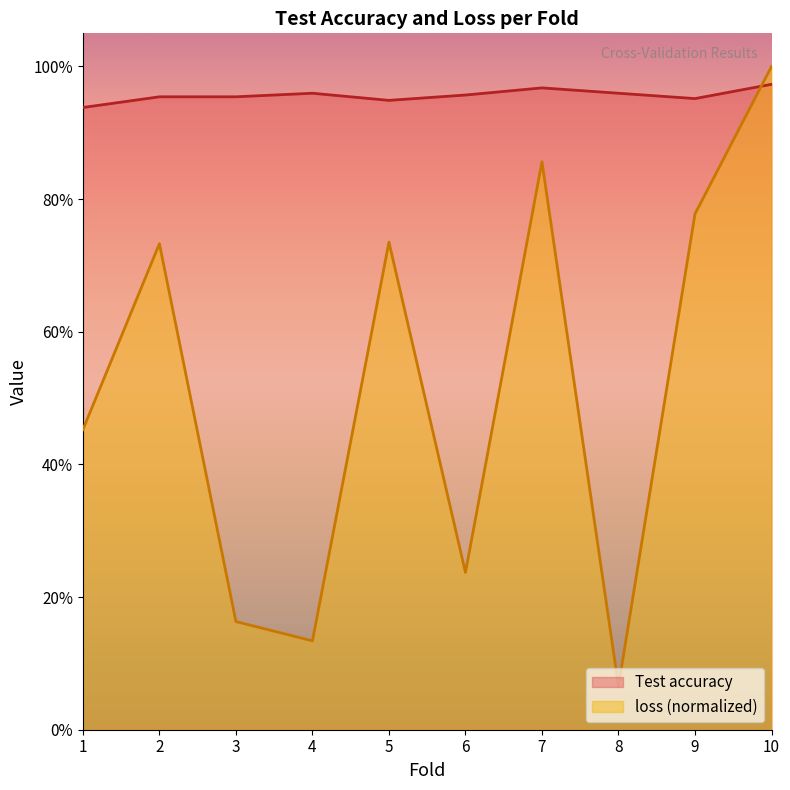

Is the value of Test accuracy at 8 greater than the value of loss at 8?

Yes